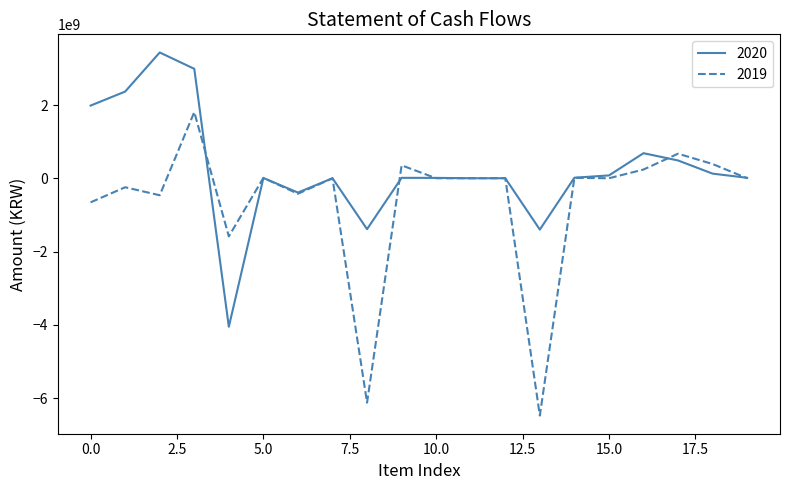

Which series has the largest total across all categories?

2020